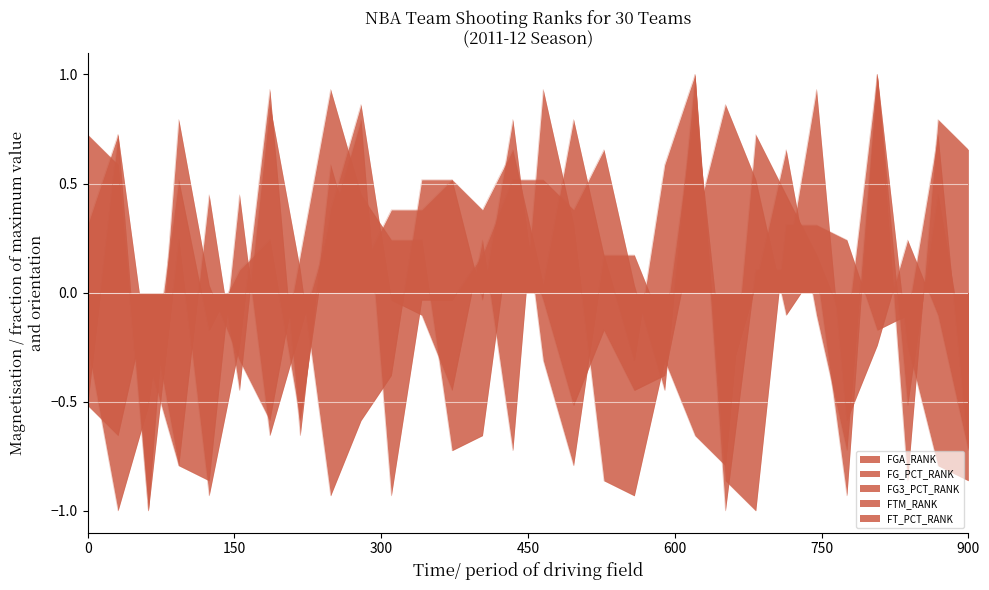

What is the total value across all series at Toronto Raptors?

-1.5